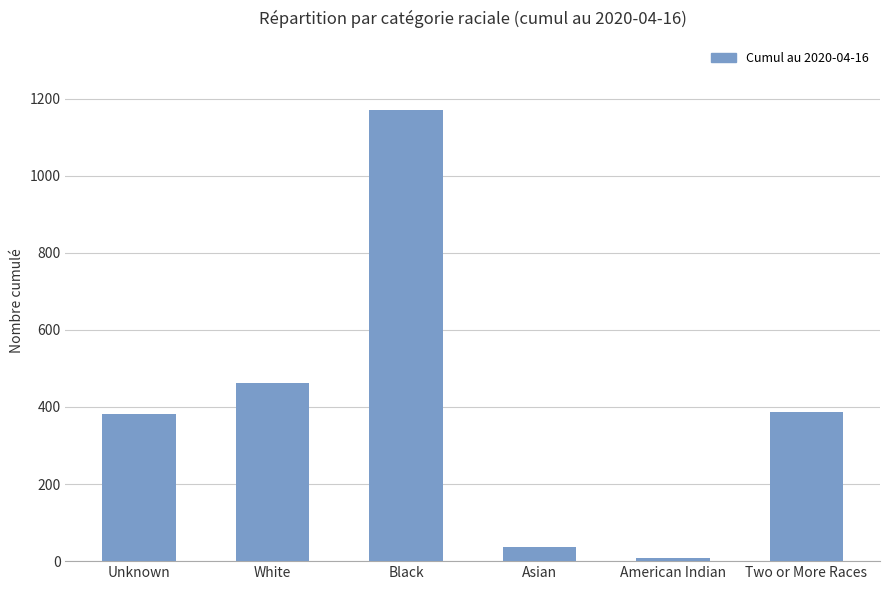

What is the difference between the maximum and second lowest values?

1135